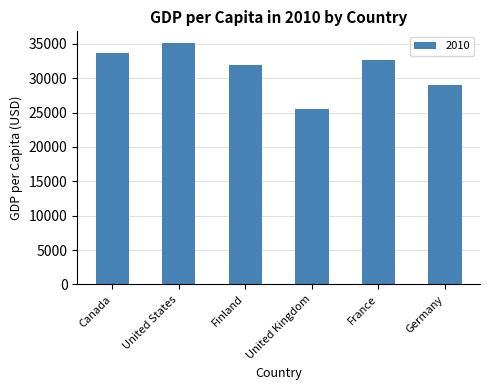

List the labels in order of value, smallest first.

United Kingdom, Germany, Finland, France, Canada, United States